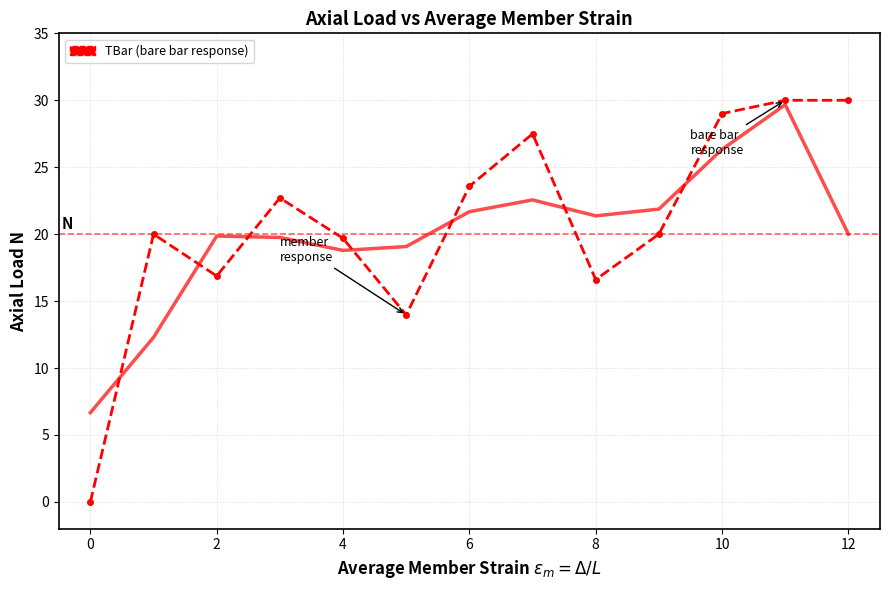

Which has a higher value, 9 or 12?

12